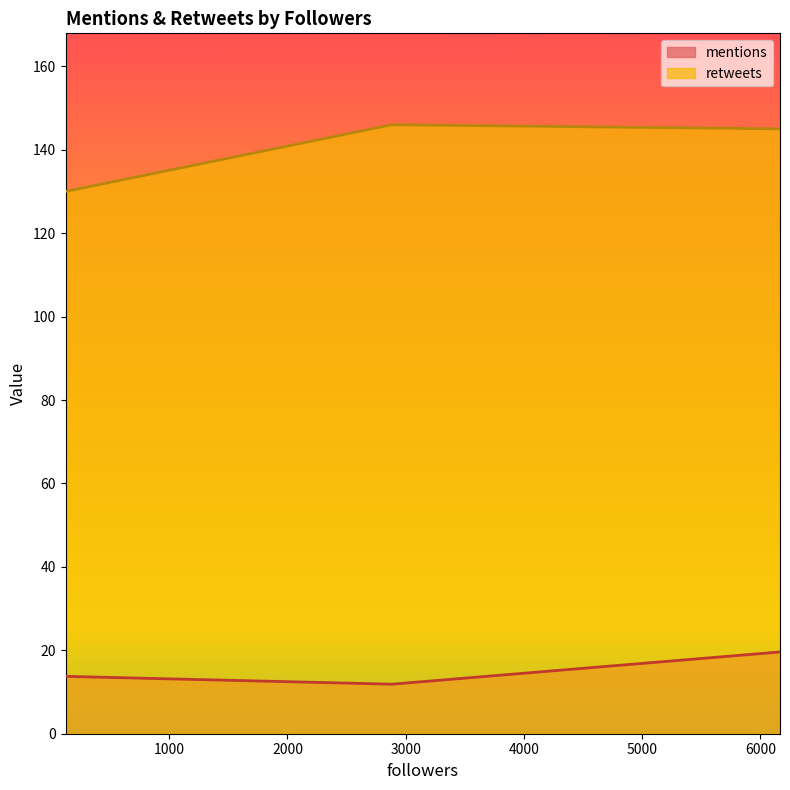

Which series has the largest total across all categories?

retweets